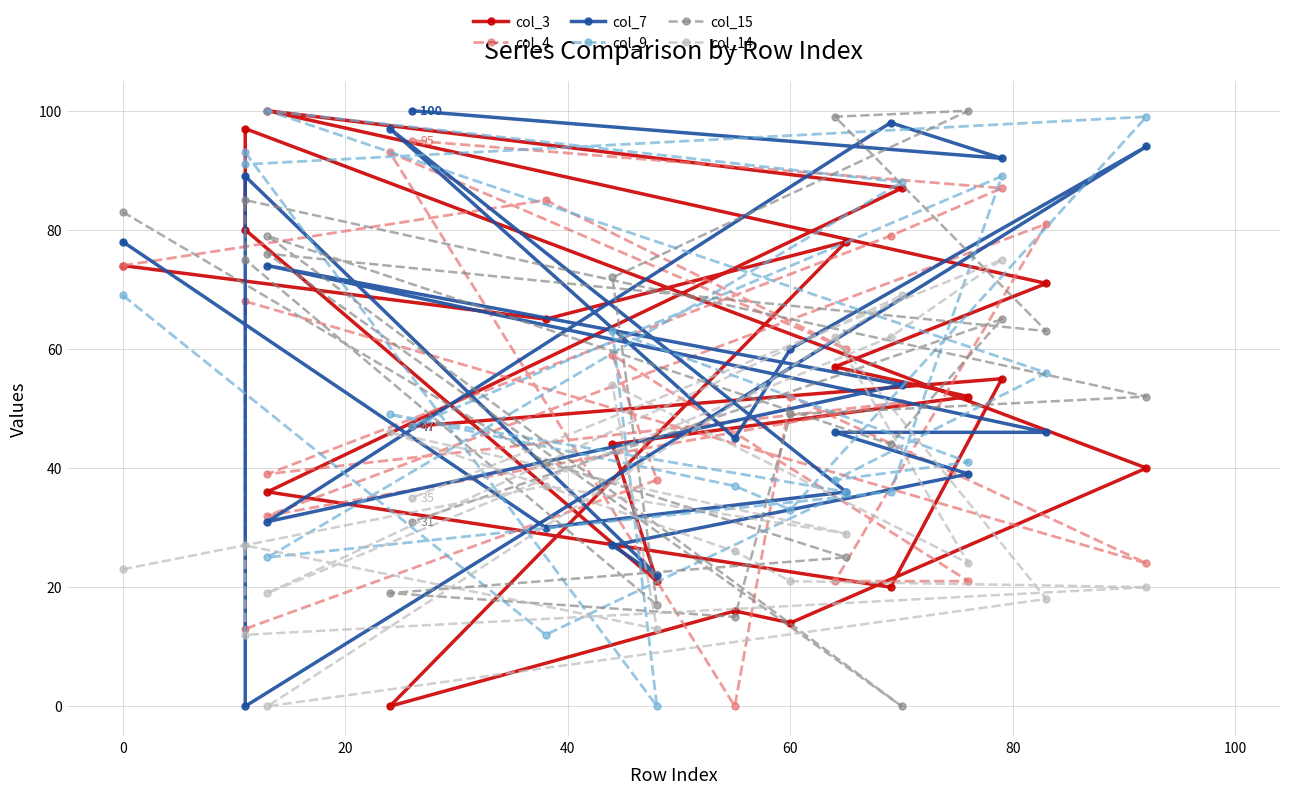

Does the chart display data point markers on the line(s)?

Yes